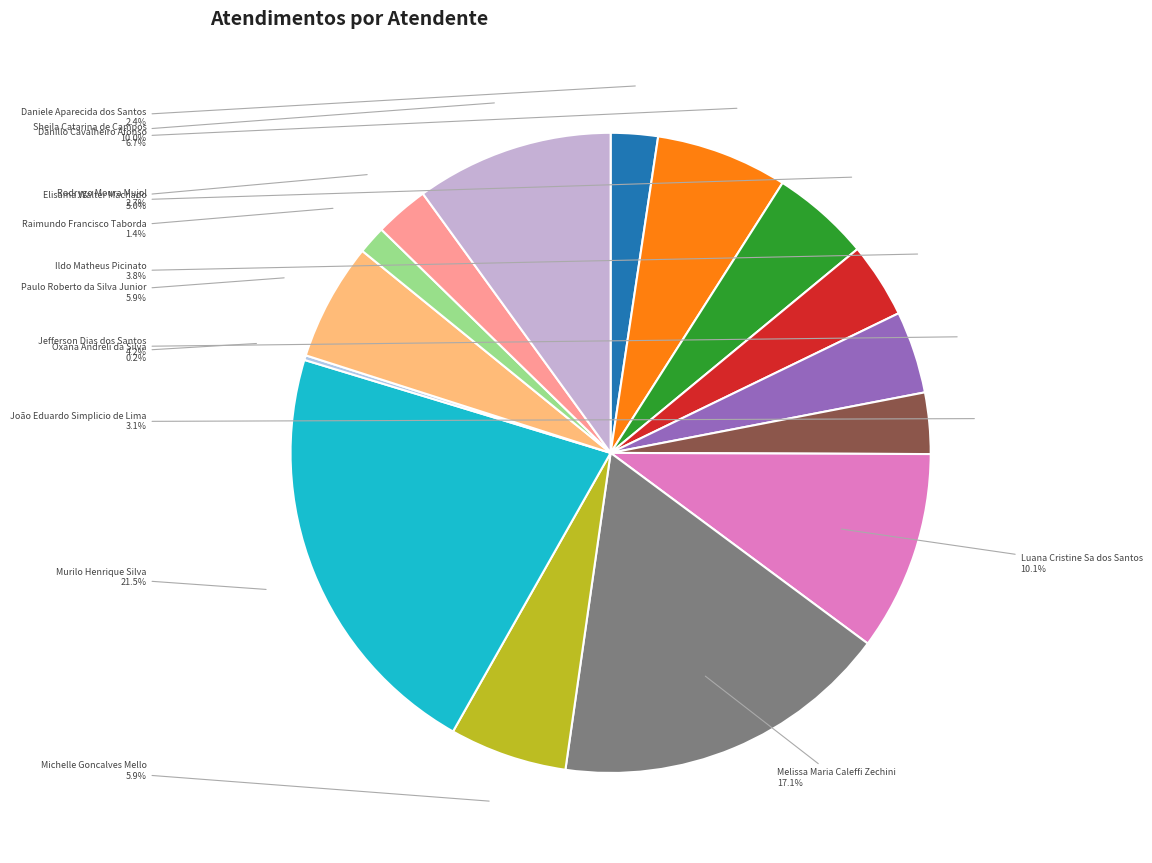

Which has a higher value, Ildo Matheus Picinato or Rodrygo Moura Mujol?

Ildo Matheus Picinato